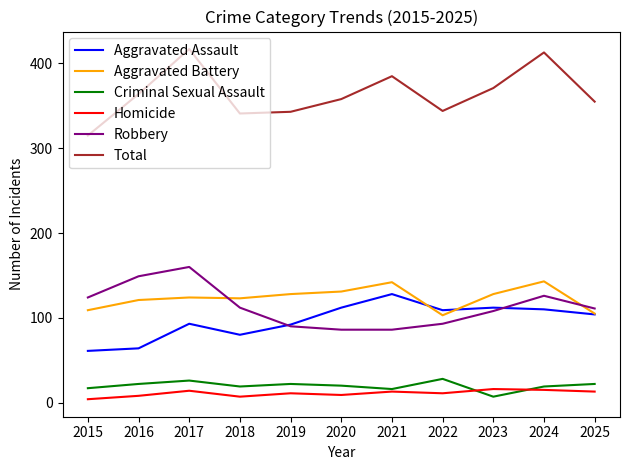

What is the difference between the Robbery values at 2019 and 2016?

59